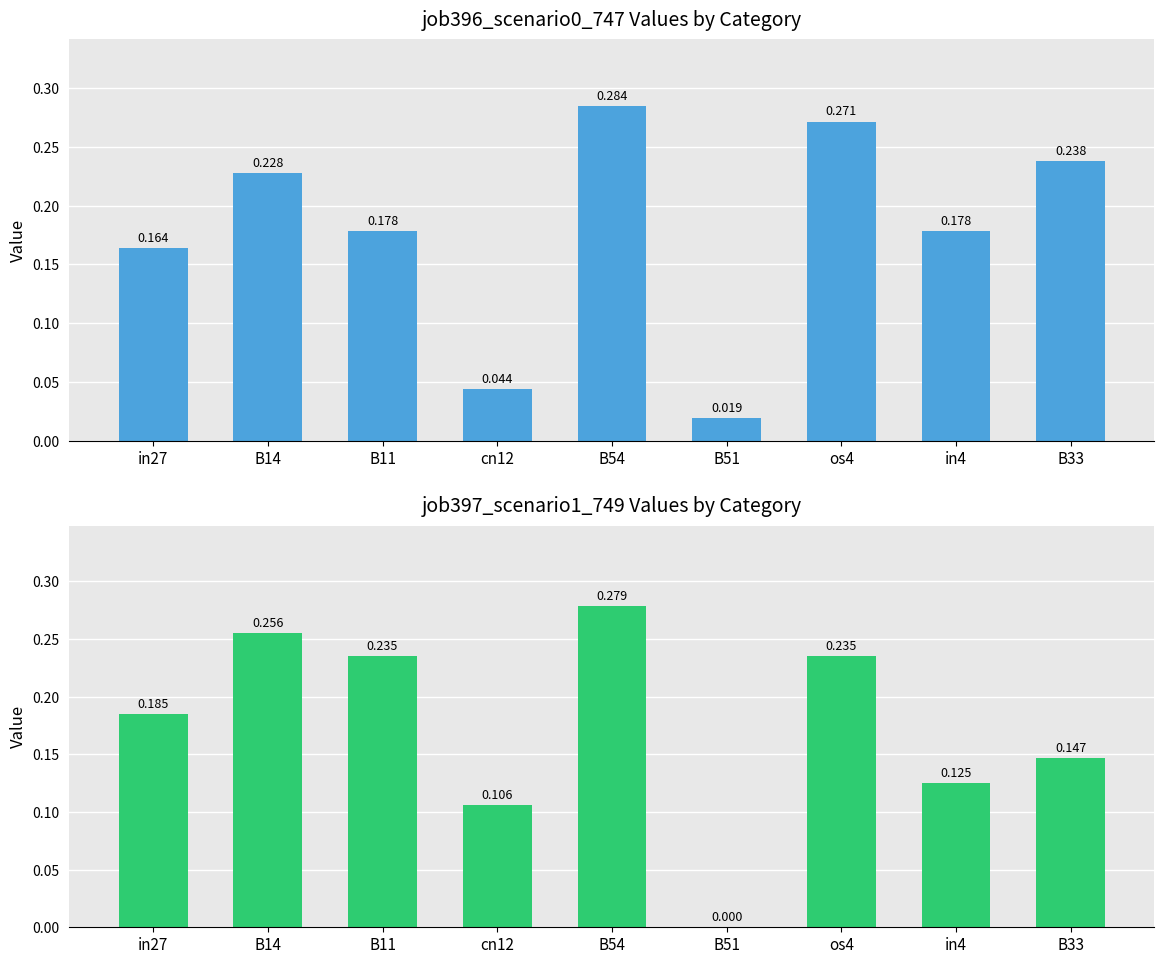

List the series in order of their peak value, highest first.

job396_scenario0_747, job397_scenario1_749